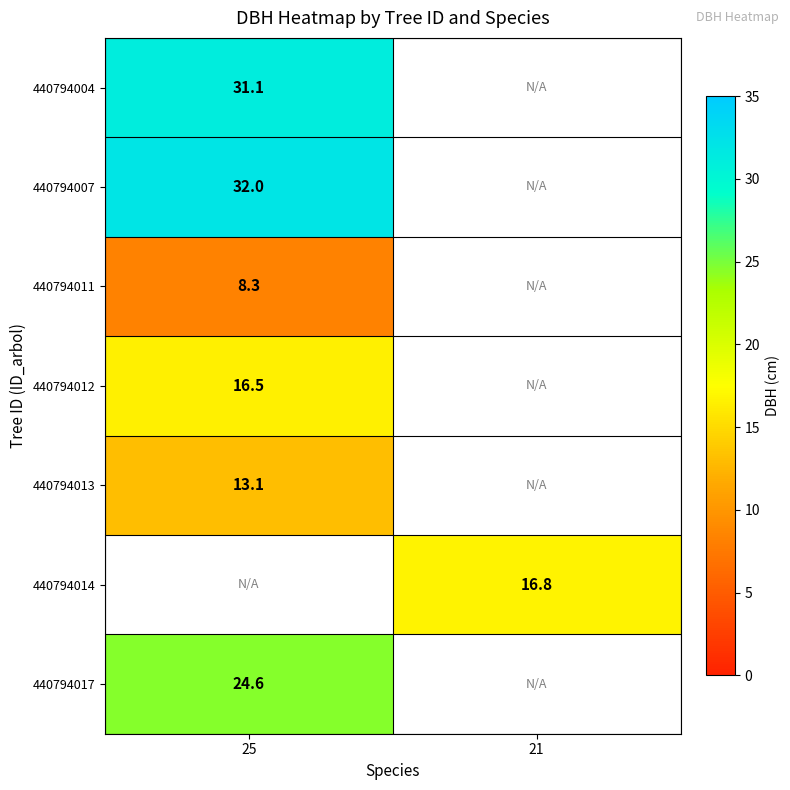

Count the number of data series in this chart.

7